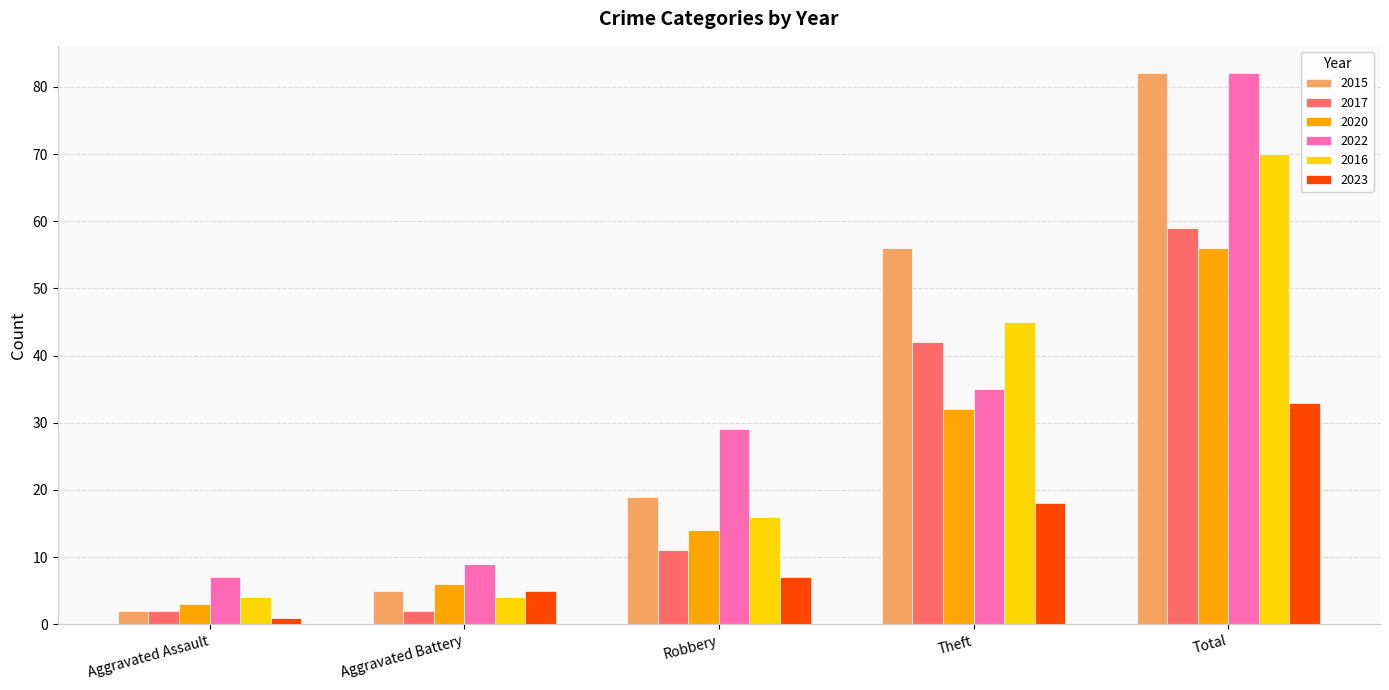

What is the difference between the 2016 values at Total and Aggravated Battery?

66